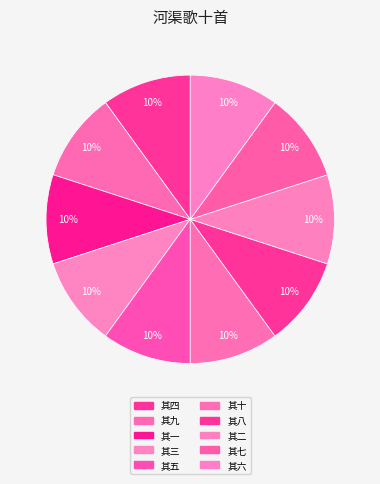

What is the largest slice in the pie chart?

其十